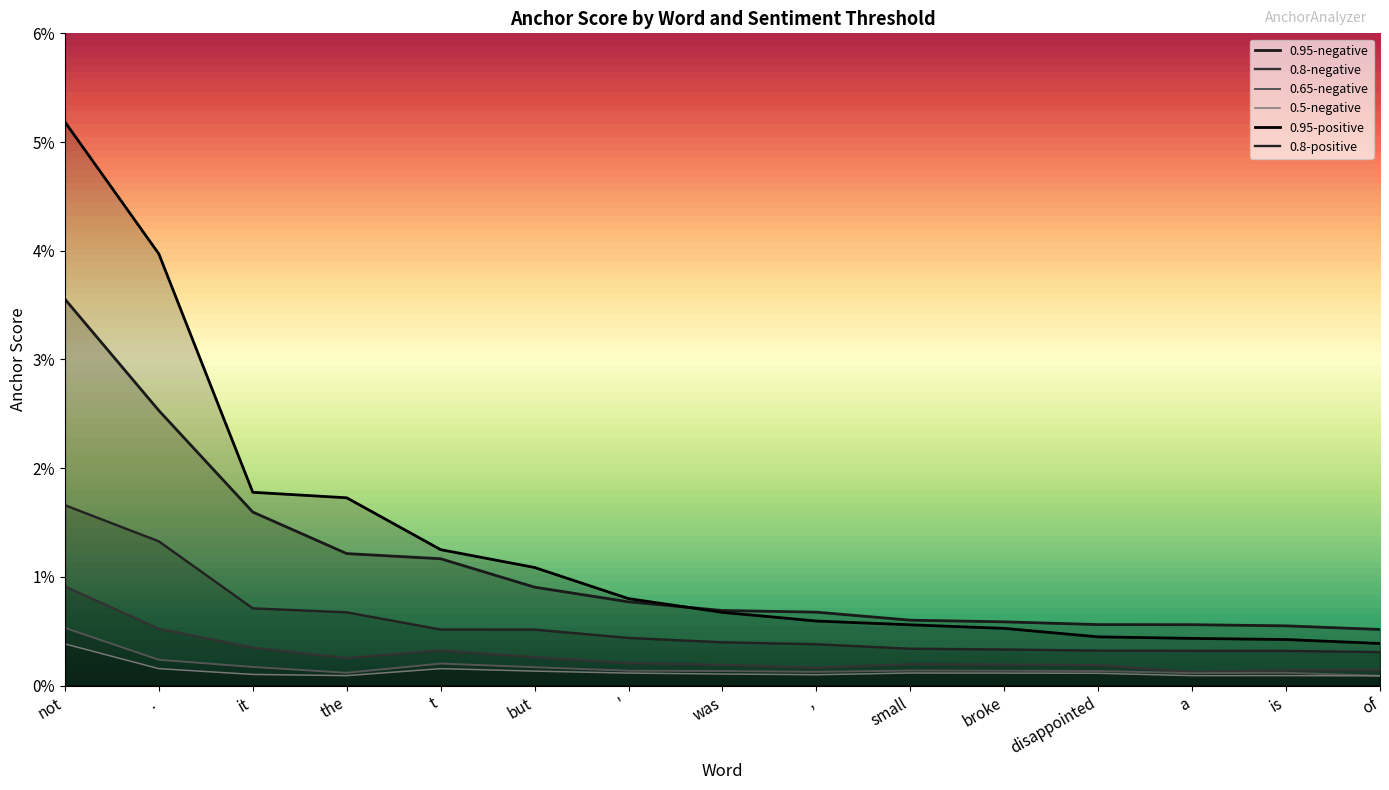

Which label corresponds to the largest value in the chart?

not